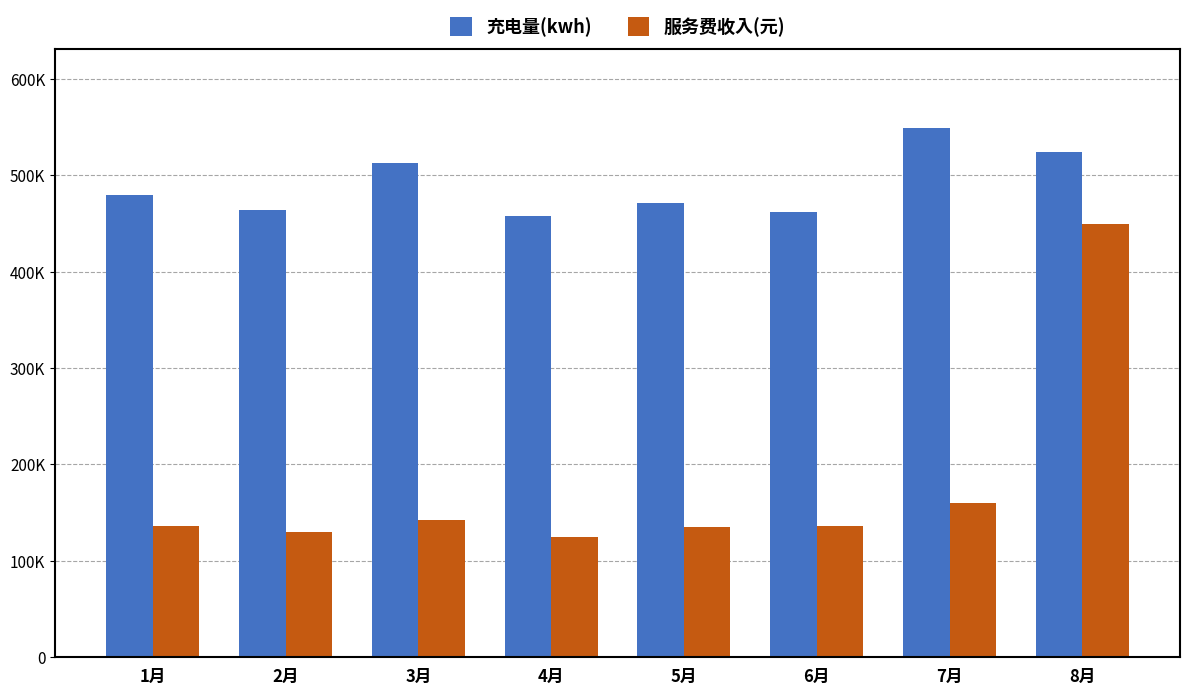

At which label is 服务费收入(元) closest to 286976?

7月